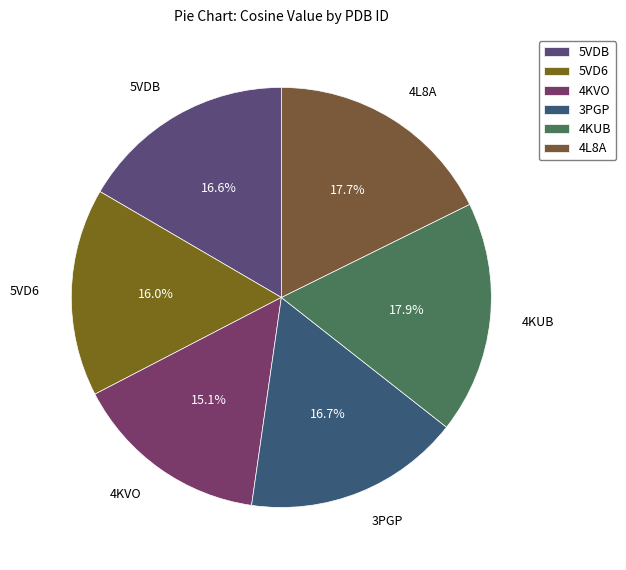

To the nearest percent, what is the difference between the largest and smallest slice percentages?

3%